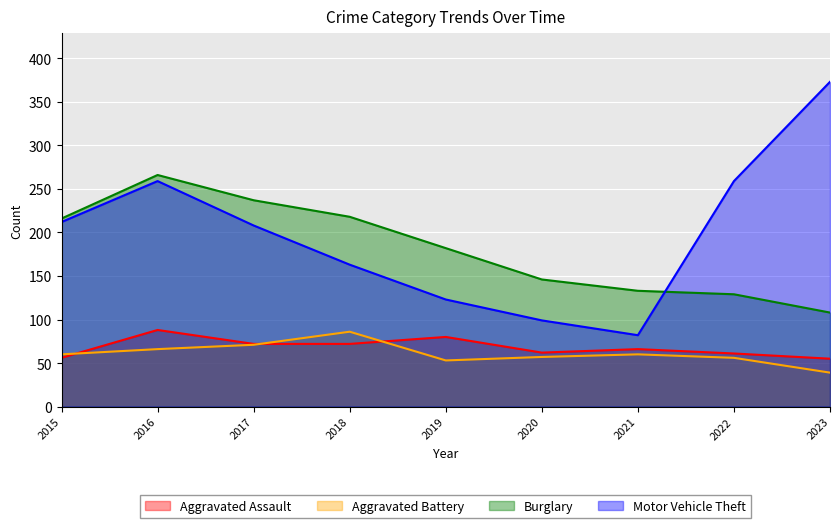

What is the difference between the maximum and second lowest values in the Burglary series?

137